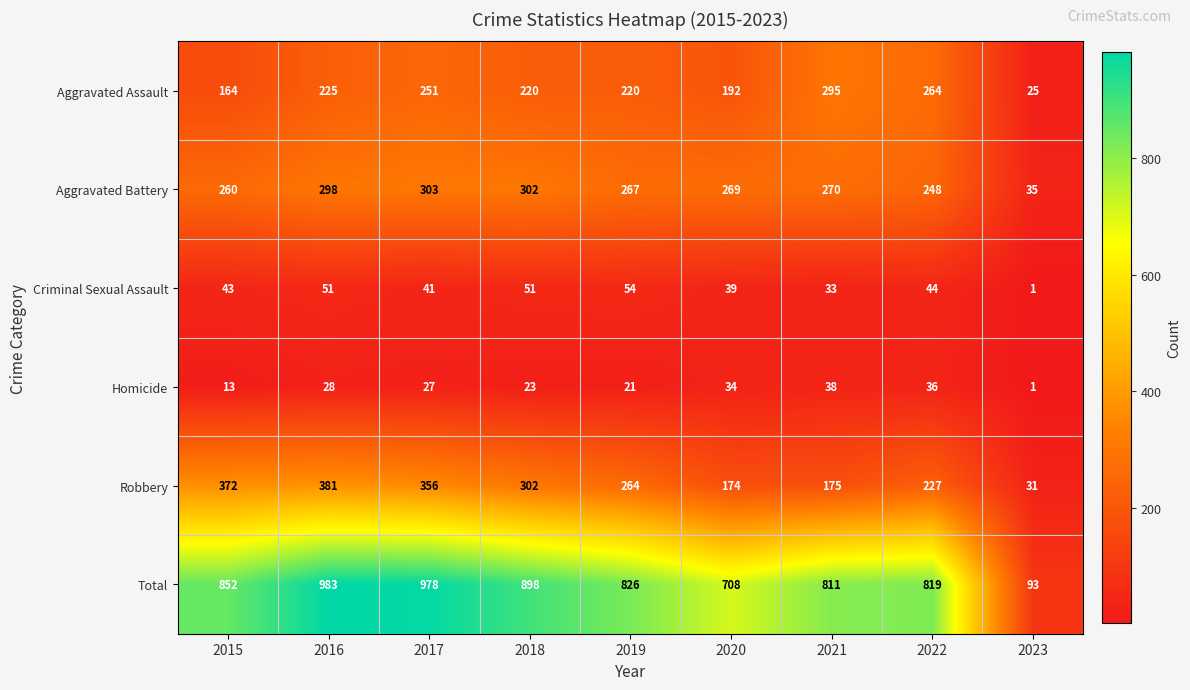

True or false: Total has a value of 167 at 2021.

False